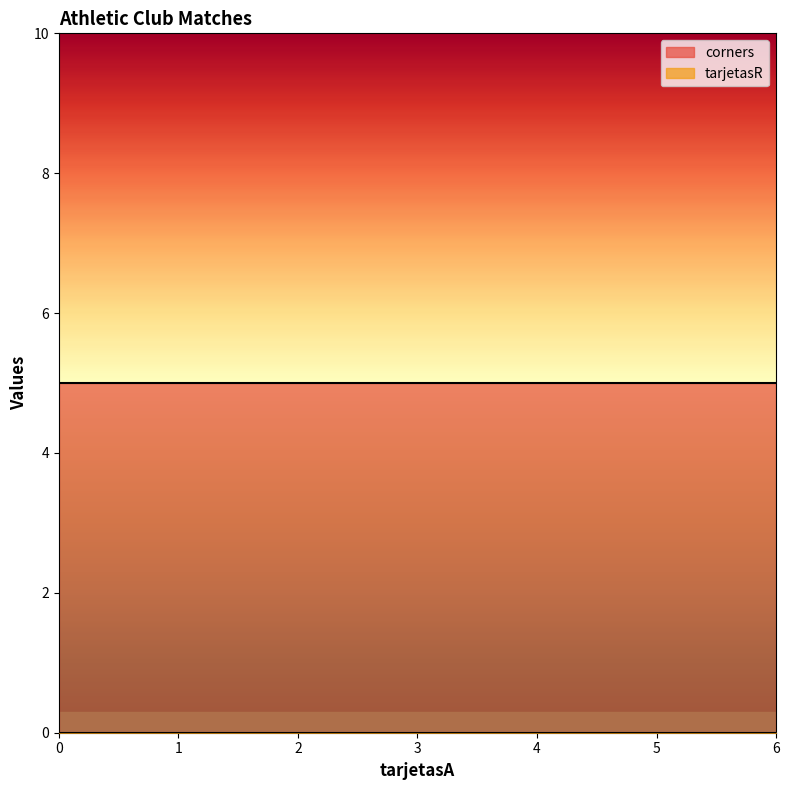

Does the chart display data point markers on the line(s)?

No